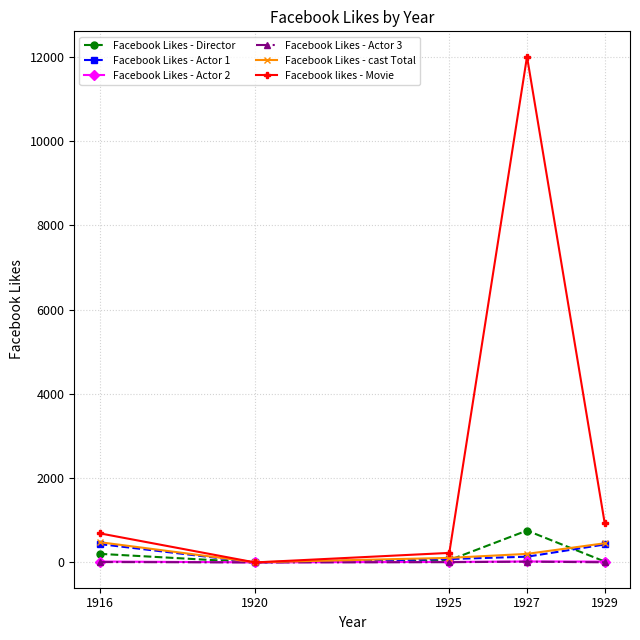

How many series are shown in this chart?

6